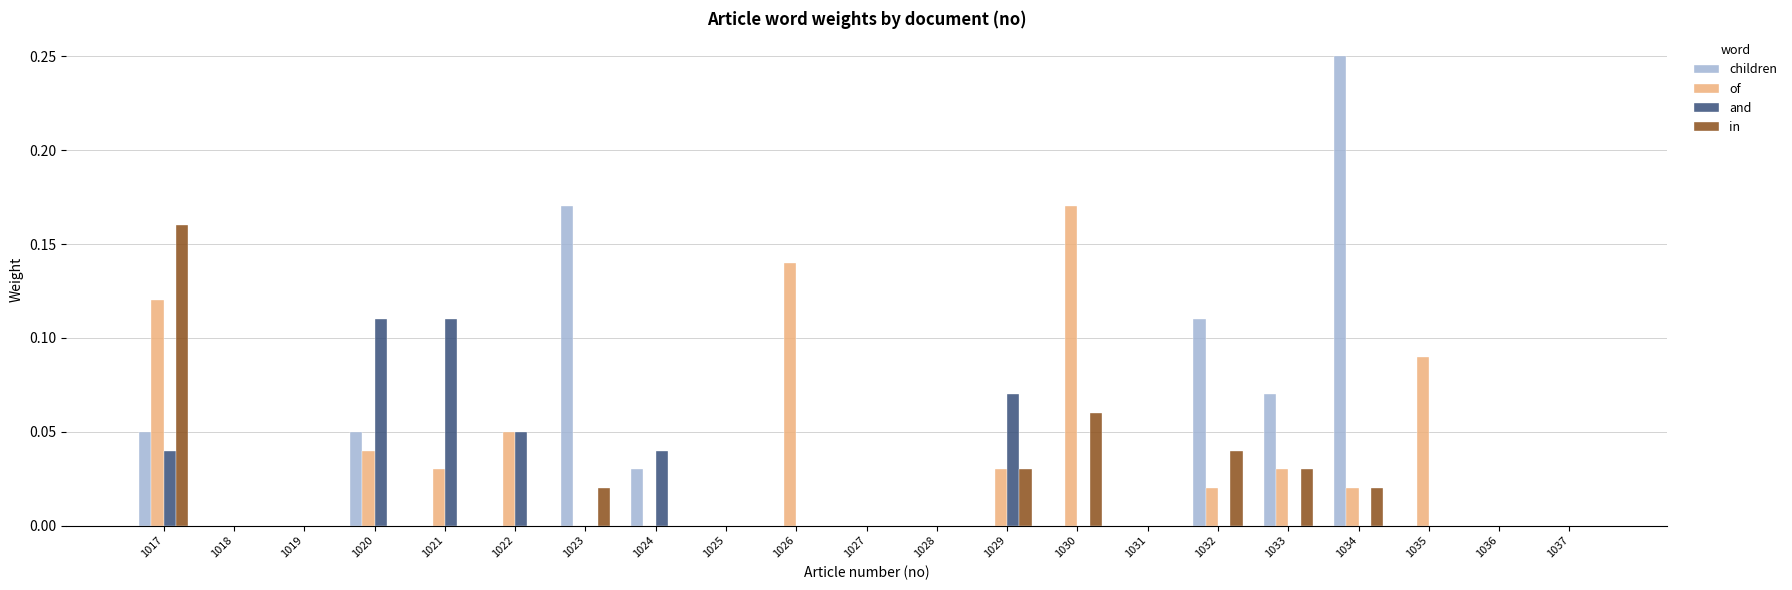

Which category has the highest value across all series?

1034